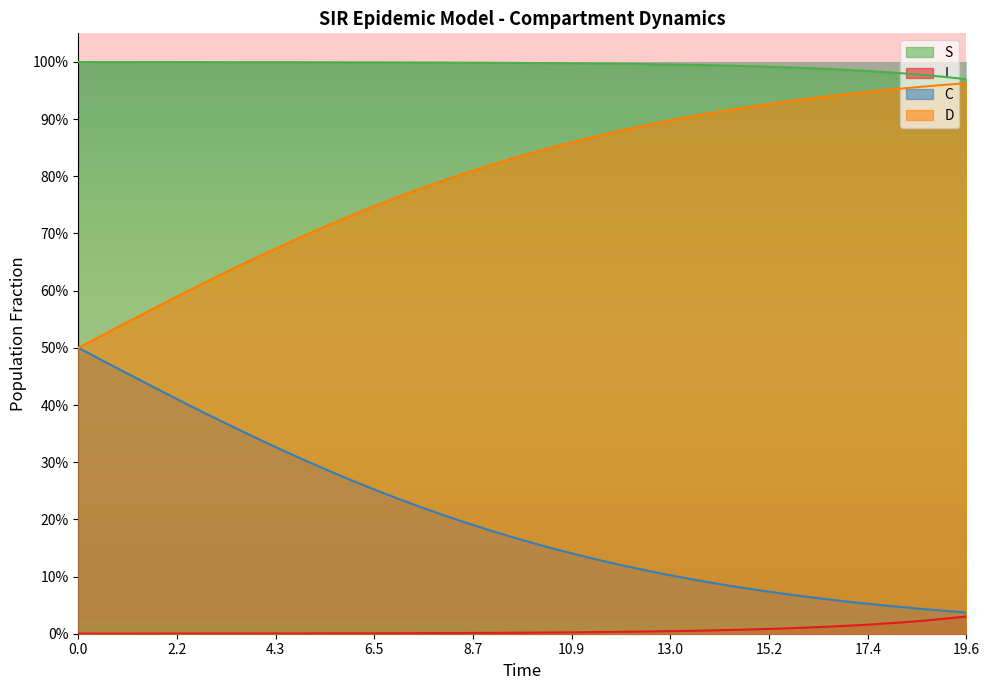

Reading left to right, transcribe all the data shown in this chart.

S: 1.0	1.0	1.0	1.0	1.0	1.0	1.0	1.0	1.0	1.0	1.0	1.0	1.0	1.0	1.0	1.0	1.0	1.0	1.0	1.0	1.0	1.0	1.0	1.0	1.0	1.0	1.0	1.0	1.0	1.0	1.0	1.0	1.0	1.0	1.0	1.0	1.0	1.0	1.0	1.0
I: 0.0	0.0	0.0	0.0	0.0	0.0	0.0	0.0	0.0	0.0	0.0	0.0	0.0	0.0	0.0	0.0	0.0	0.0	0.0	0.0	0.0	0.0	0.0	0.0	0.0	0.0	0.0	0.0	0.0	0.0	0.0	0.0	0.0	0.0	0.0	0.0	0.0	0.0	0.0	0.0
C: 0.5	0.5	0.5	0.4	0.4	0.4	0.4	0.4	0.3	0.3	0.3	0.3	0.3	0.3	0.2	0.2	0.2	0.2	0.2	0.2	0.2	0.1	0.1	0.1	0.1	0.1	0.1	0.1	0.1	0.1	0.1	0.1	0.1	0.1	0.1	0.1	0.0	0.0	0.0	0.0
D: 0.5	0.5	0.5	0.6	0.6	0.6	0.6	0.6	0.7	0.7	0.7	0.7	0.7	0.7	0.8	0.8	0.8	0.8	0.8	0.8	0.8	0.9	0.9	0.9	0.9	0.9	0.9	0.9	0.9	0.9	0.9	0.9	0.9	0.9	0.9	0.9	1.0	1.0	1.0	1.0